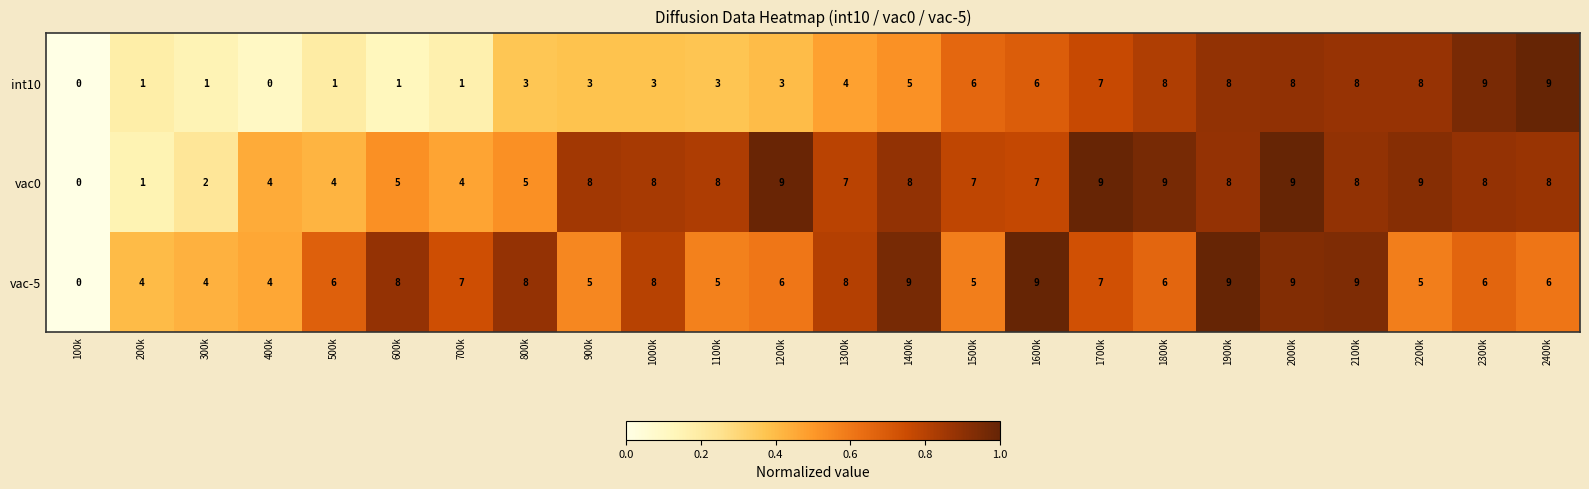

Is the value of int10 at 1000k greater than the value of vac-5 at 1400k?

No